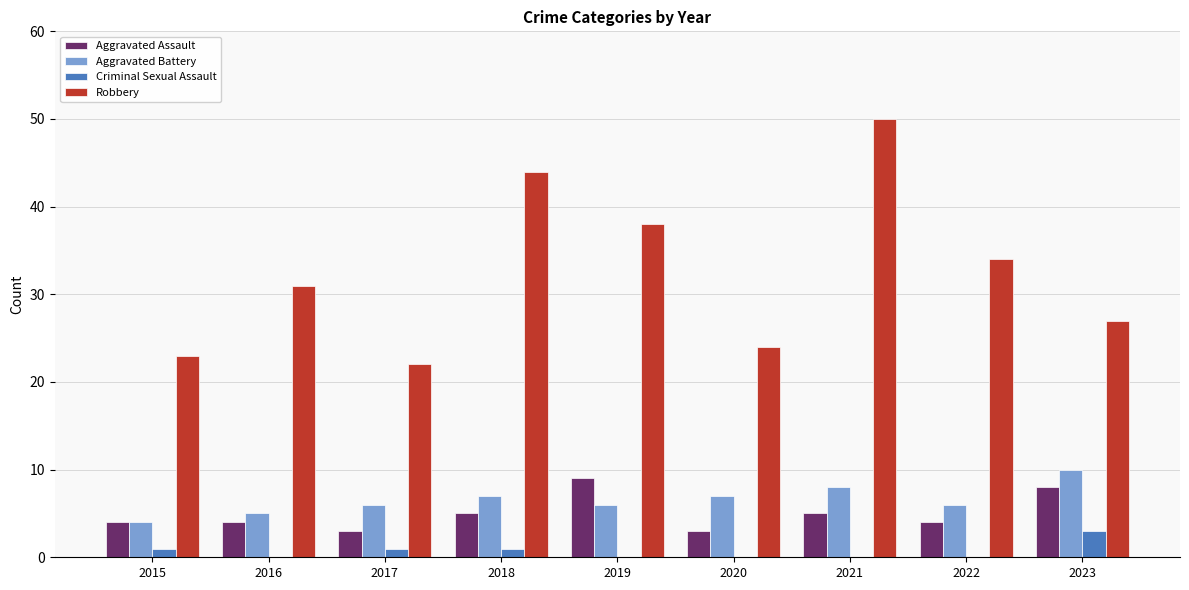

At which category is the sum across all series the highest?

2021